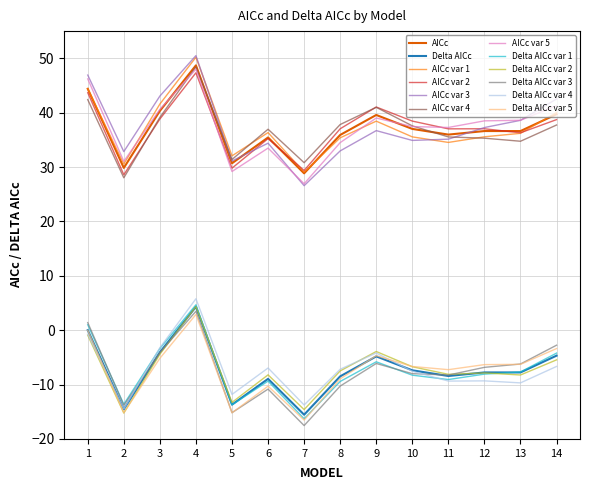

What are all the series names shown in the legend?

AICc, Delta AICc, AICc var 1, AICc var 2, AICc var 3, AICc var 4, AICc var 5, Delta AICc var 1, Delta AICc var 2, Delta AICc var 3, Delta AICc var 4, Delta AICc var 5